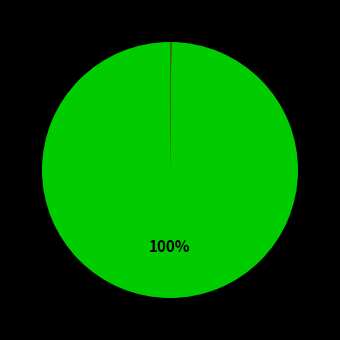

How many segments does this pie chart have?

6